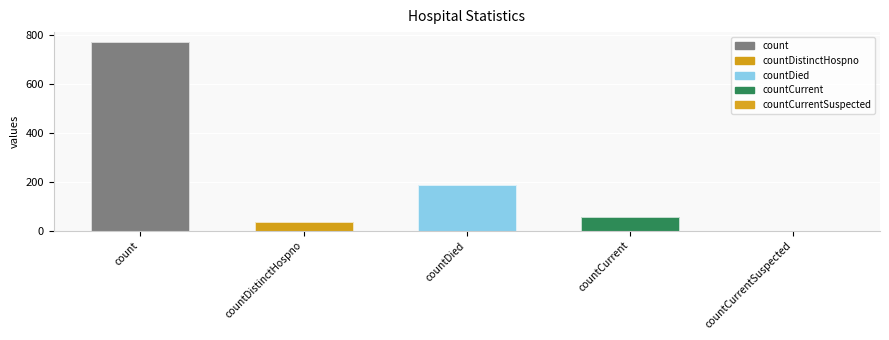

How many bars are there in total?

5